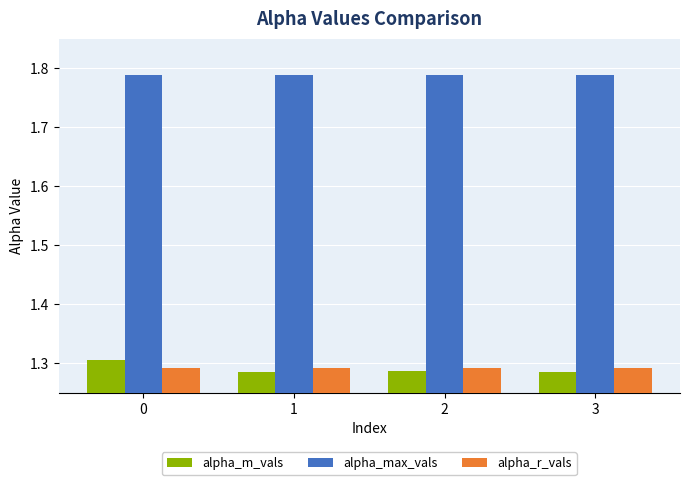

What is the difference between the highest and lowest values at 0?

0.5